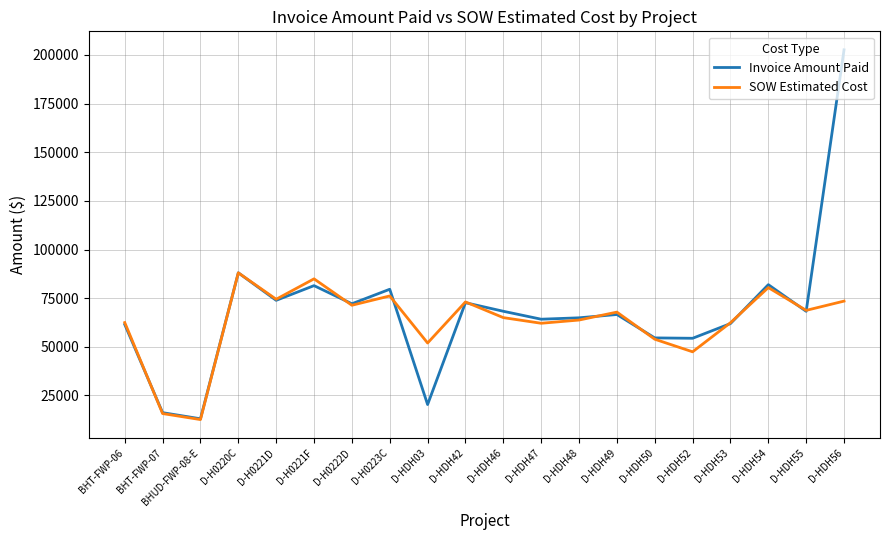

Which series has the widest spread of values?

Invoice Amount Paid